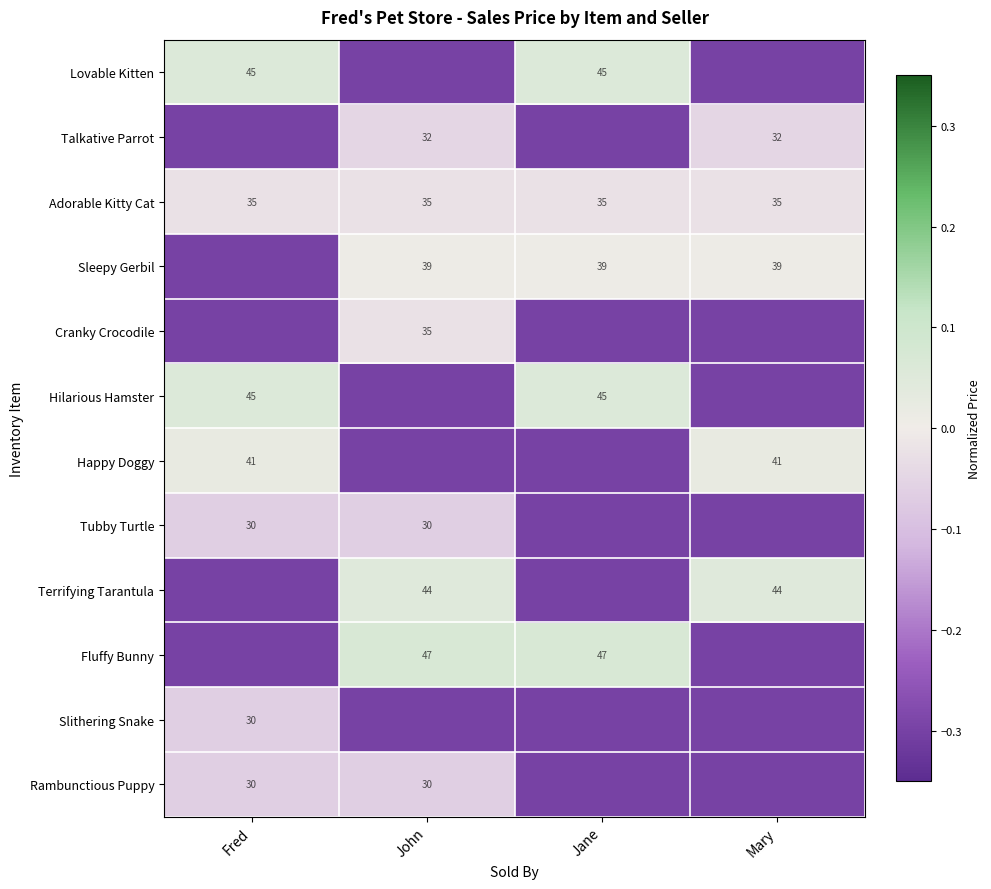

At which category is the sum across all series the highest?

John